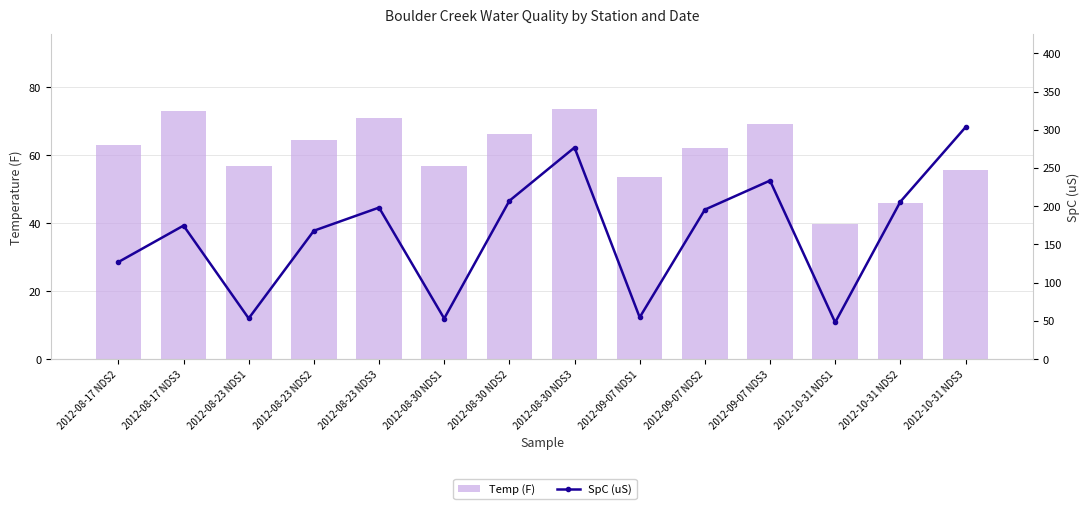

What is the total value across all series at 2012-08-30 NDS3?

350.3